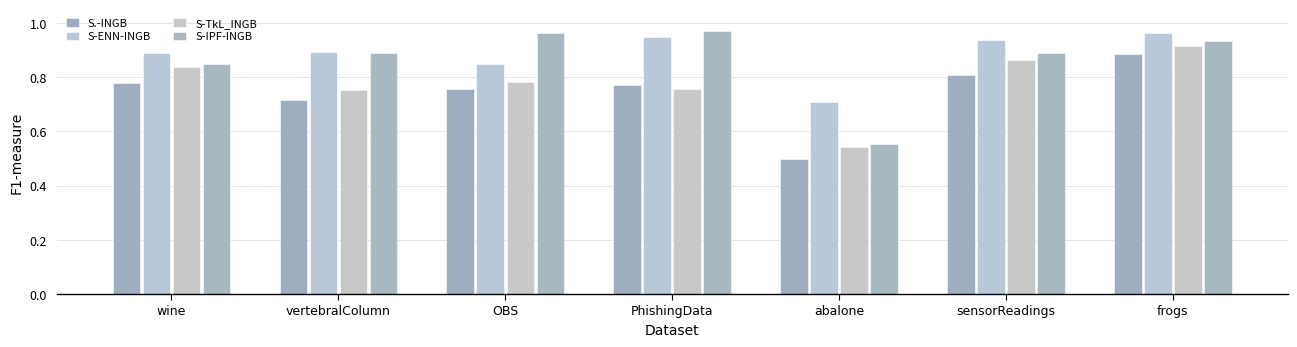

At which label is S-TkL_INGB closest to 0?

abalone